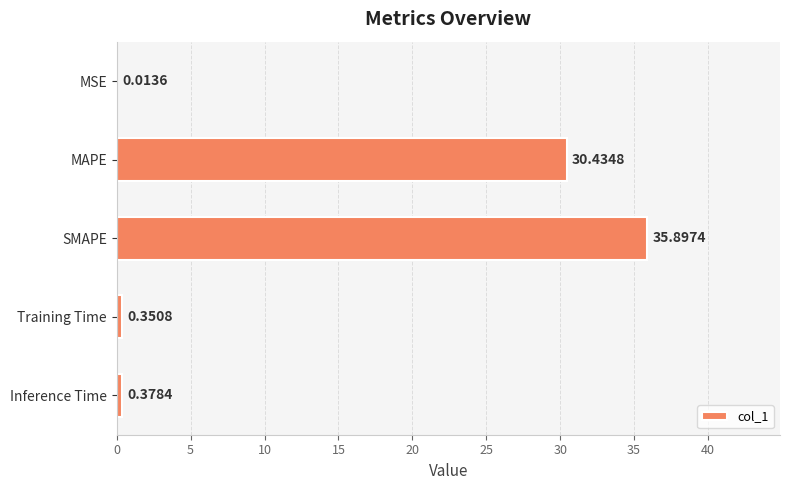

Where is the data nearest to the value 17?

MAPE